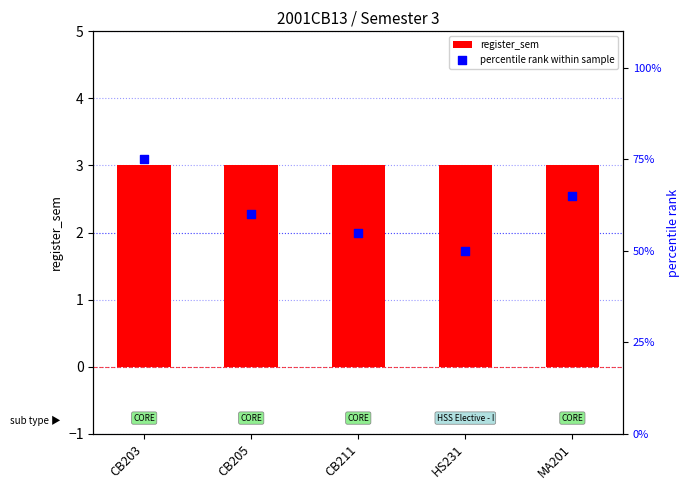

Which series contains the lowest Y value?

register_sem